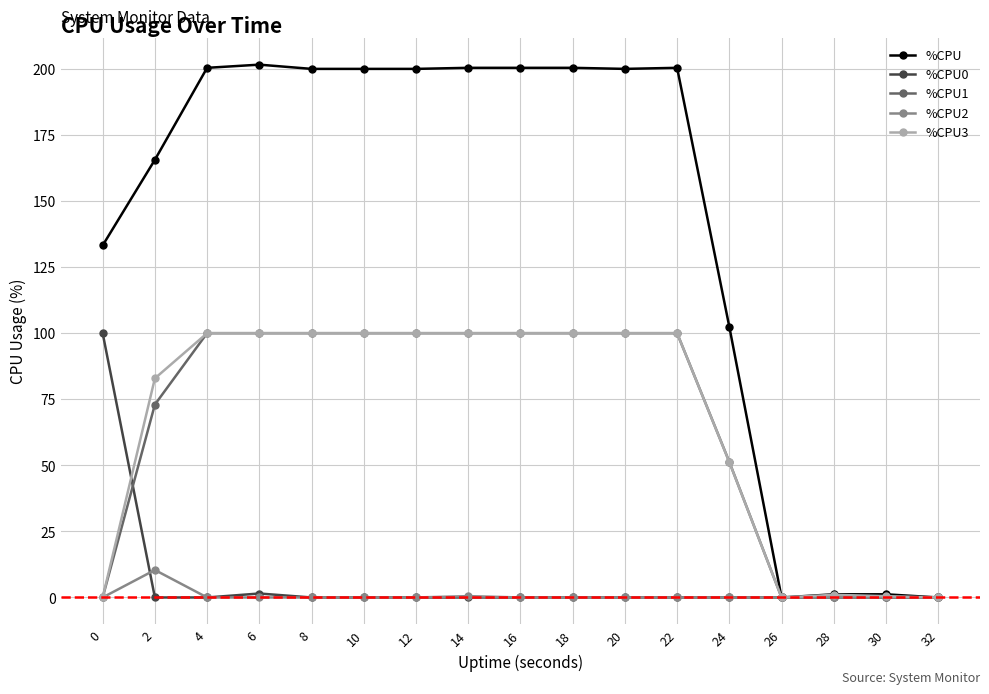

Does the chart display data point markers on the line(s)?

Yes